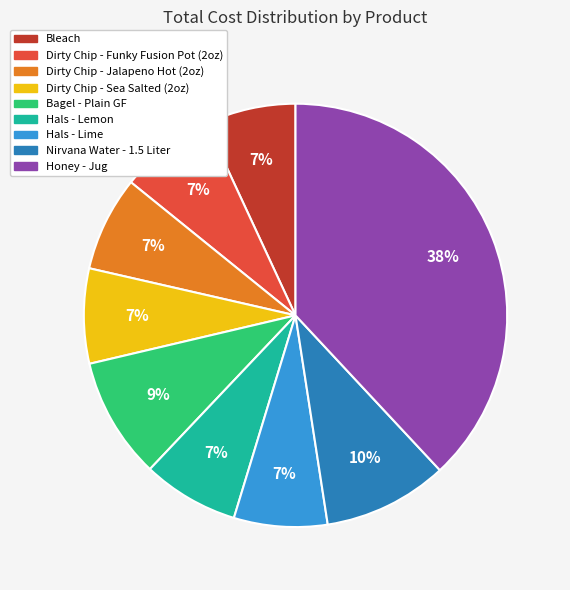

Is it true that Nirvana Water - 1.5 Liter is 16% of the pie?

False